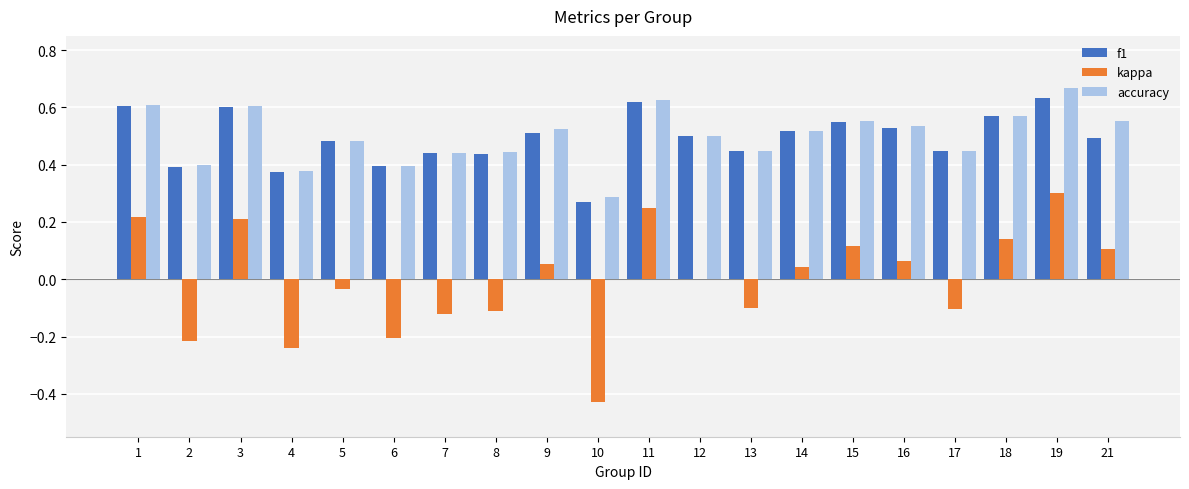

Are the bars horizontal?

No